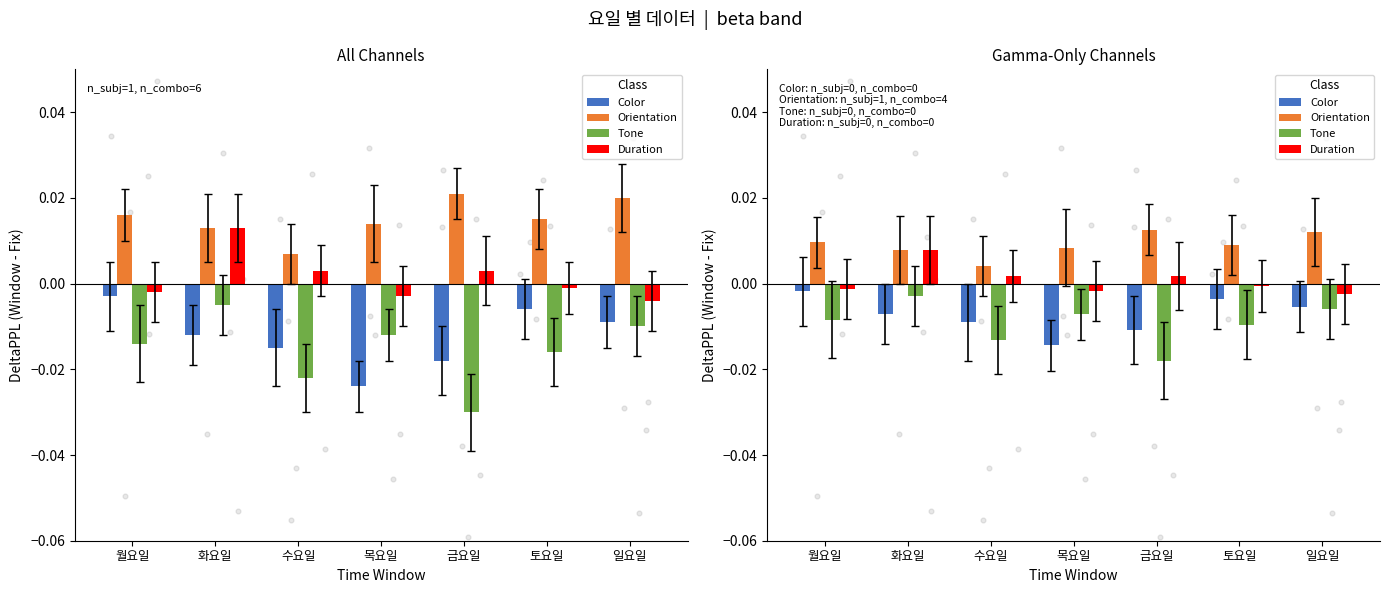

Which series contains the highest Y value?

Orientation